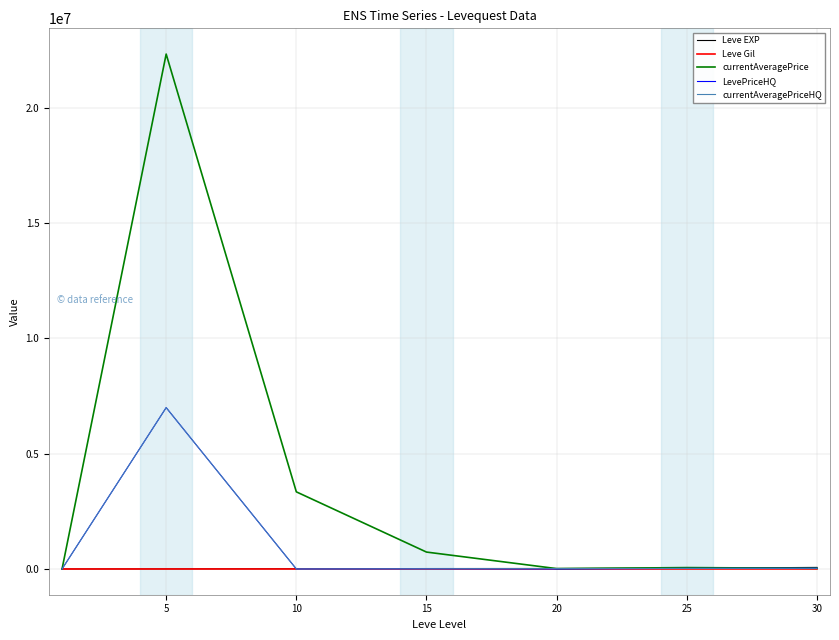

Which series has the largest total across all categories?

currentAveragePrice